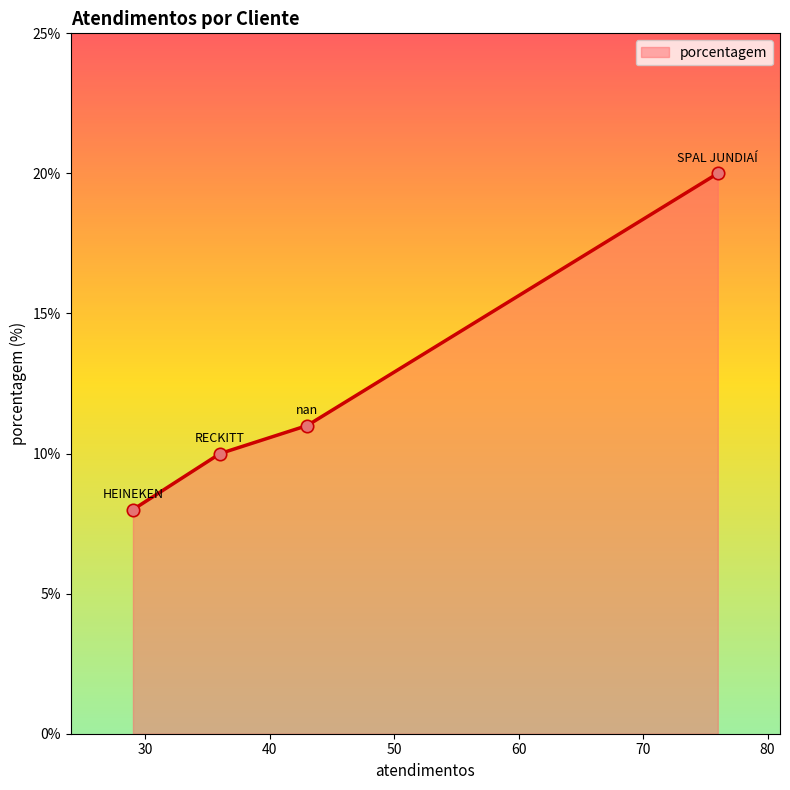

True or false: there are more than 0 points higher than both neighbors.

False